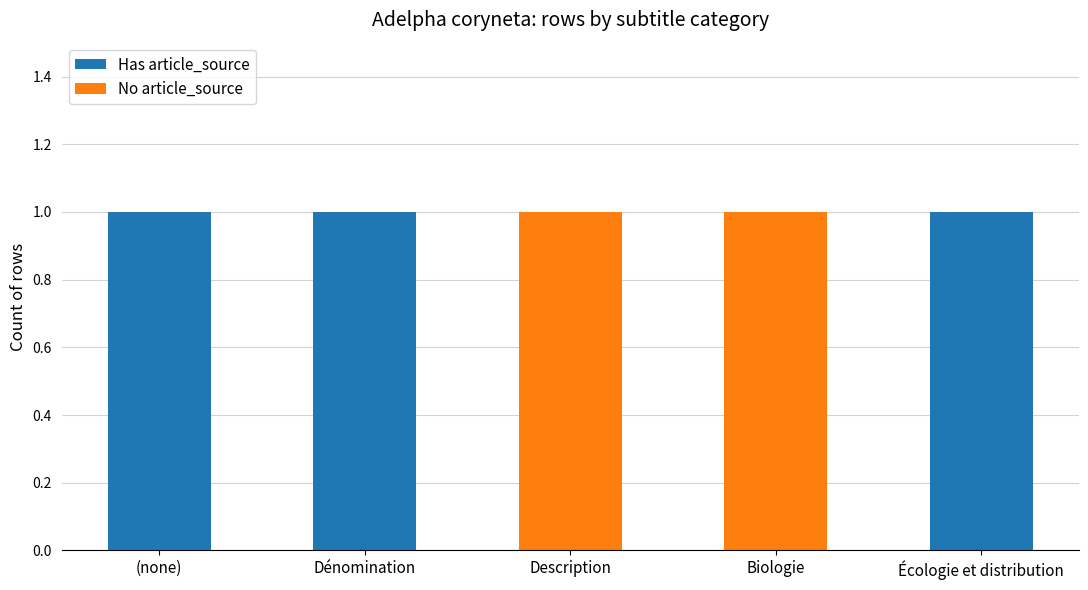

The value of Has article_source at Biologie is -1. True or false?

False